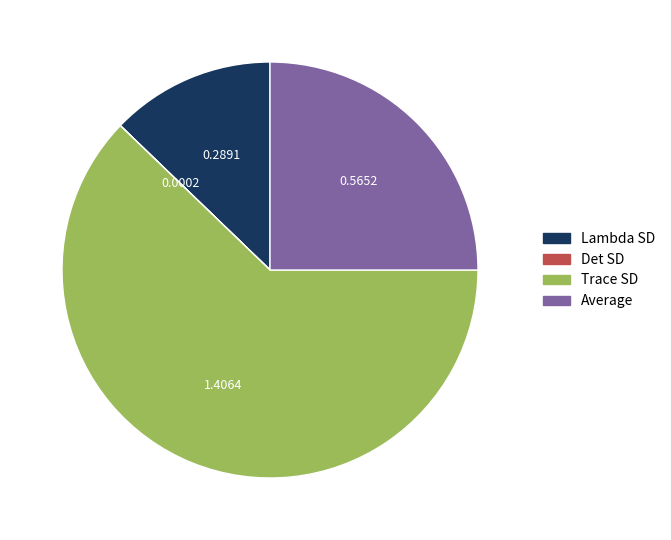

Is it true that Average is 25% of the pie?

True